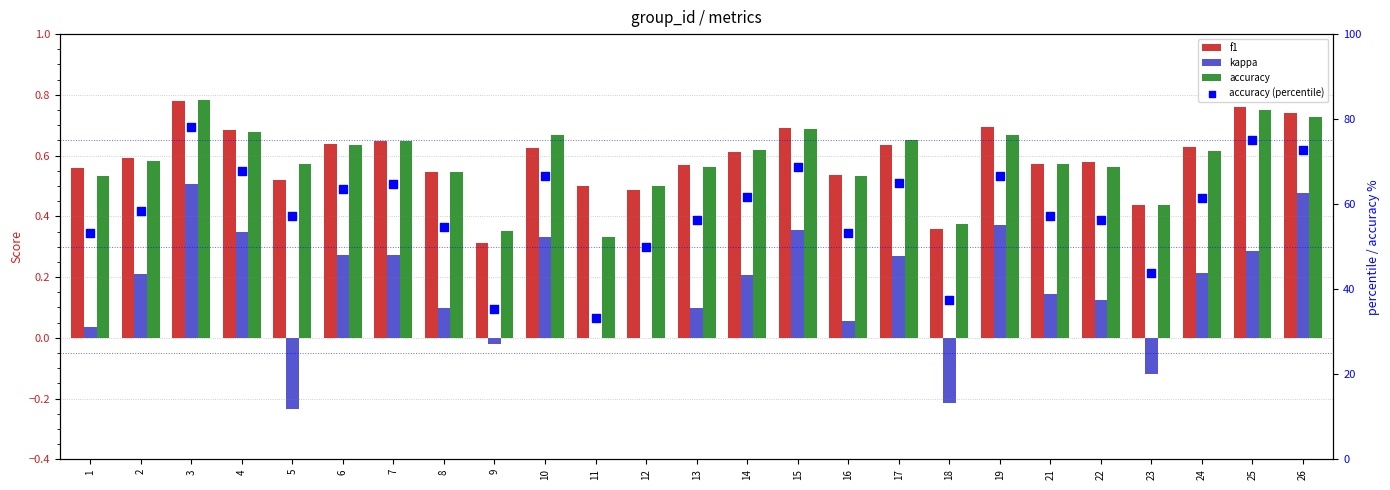

Which series reaches the maximum Y coordinate?

accuracy (percentile)